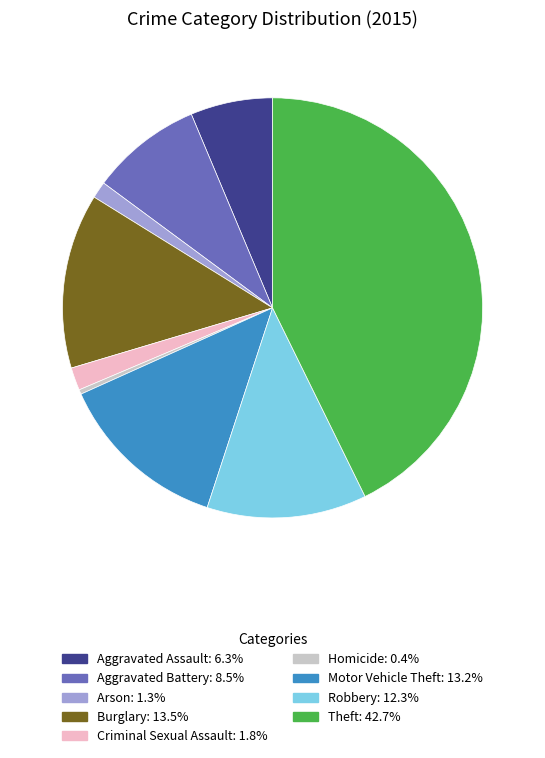

How many segments does this pie chart have?

9